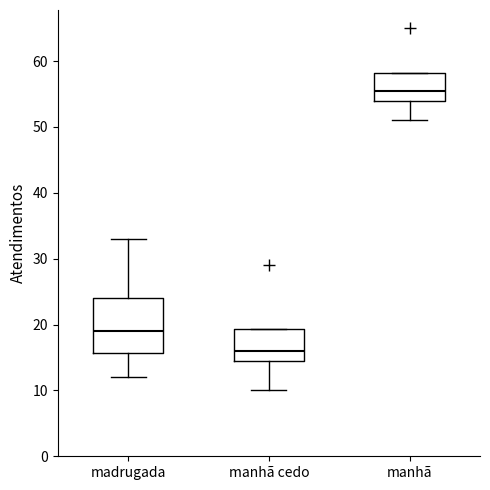

Where is the lower edge of the box for manhã on the y-axis? The values are not printed on the chart, so give them approximately, as read against the axis.

54